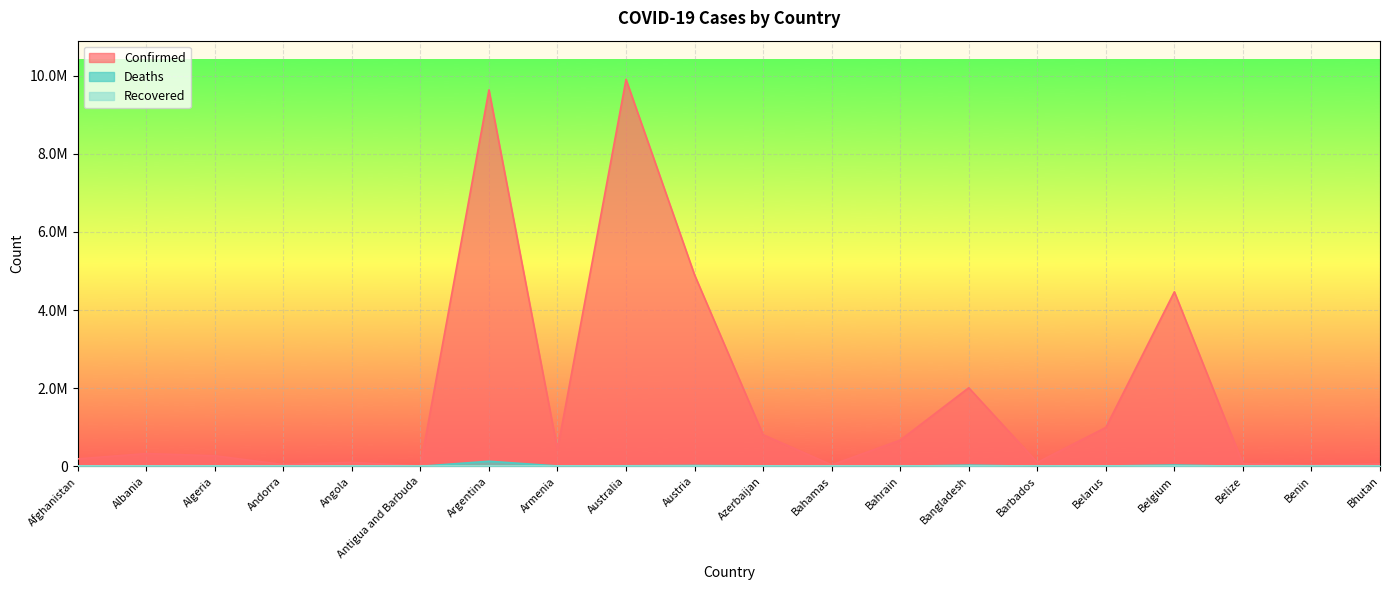

At how many categories does at least one series exceed 5900127?

2